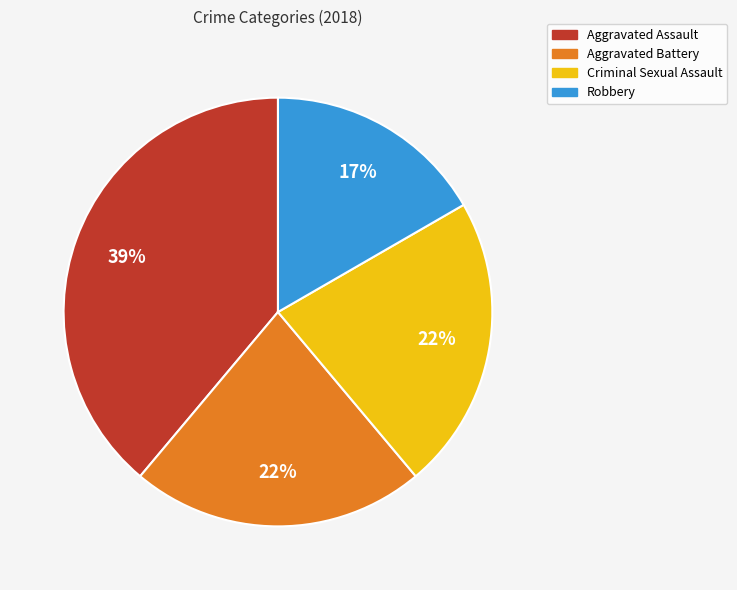

To the nearest percent, what portion does Aggravated Assault represent?

39%